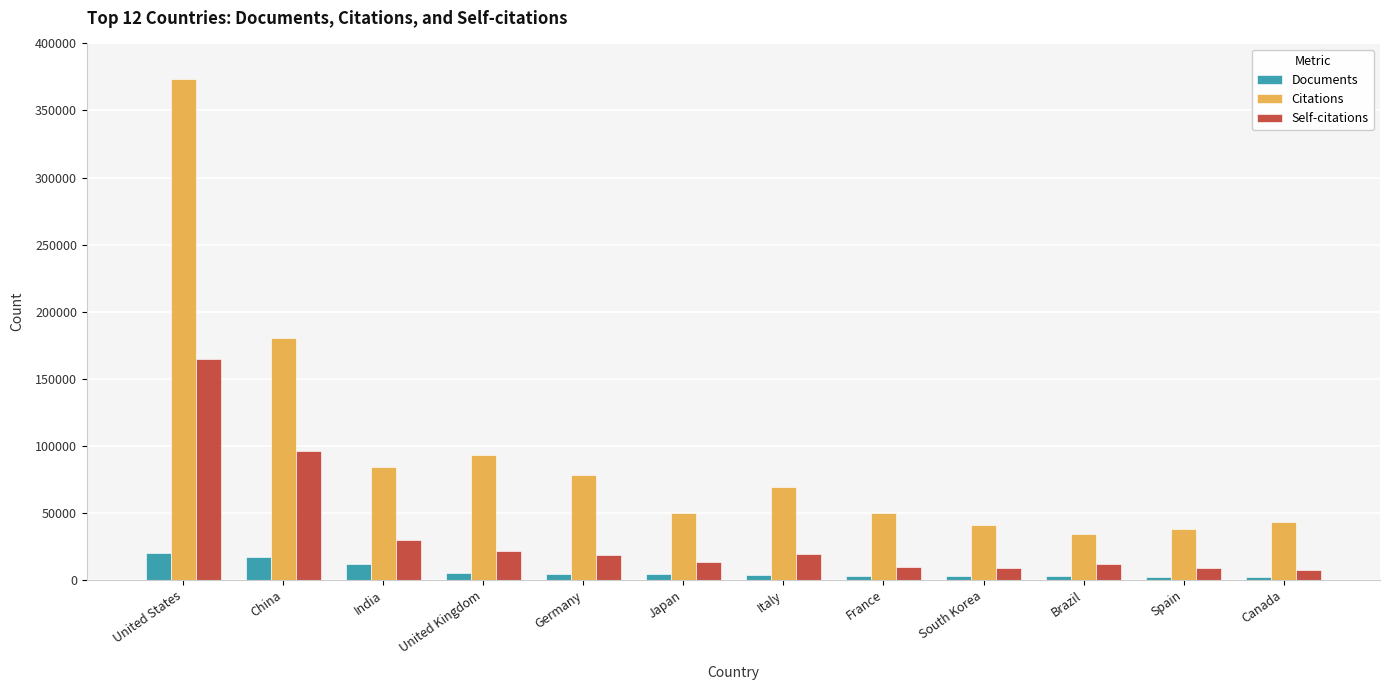

What position from the left is Canada?

12